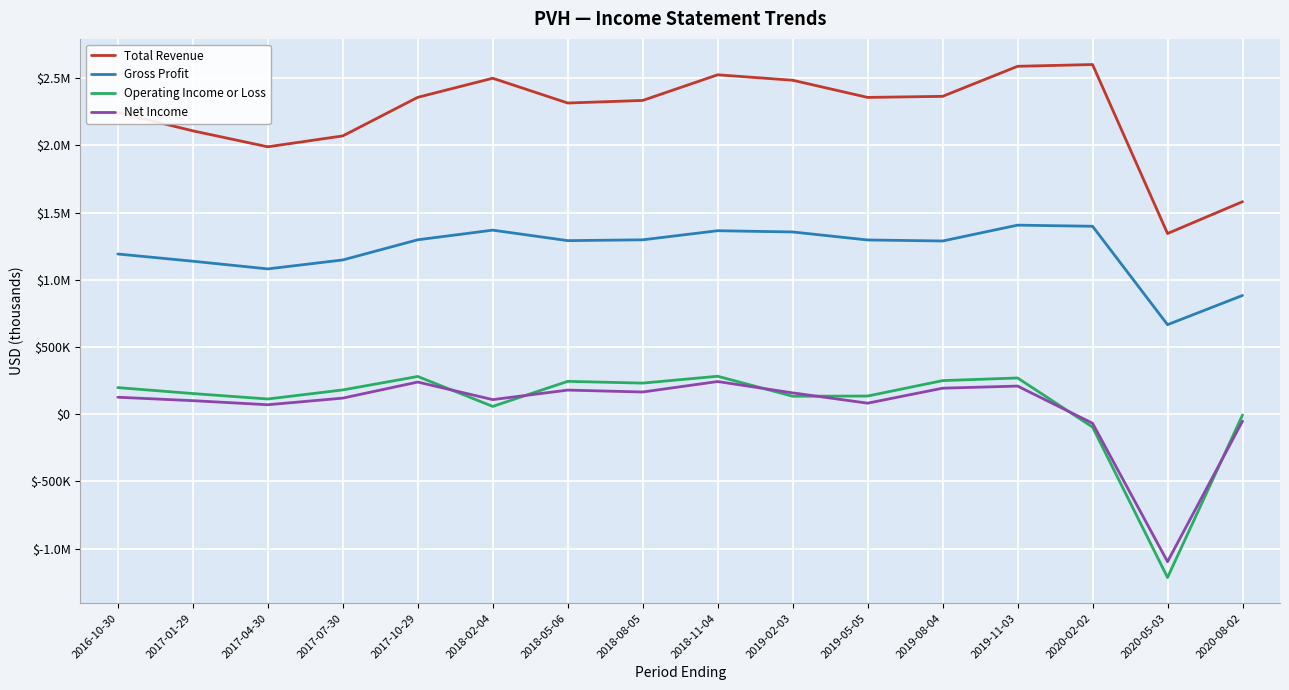

Is this an area chart (filled region under the line)?

No